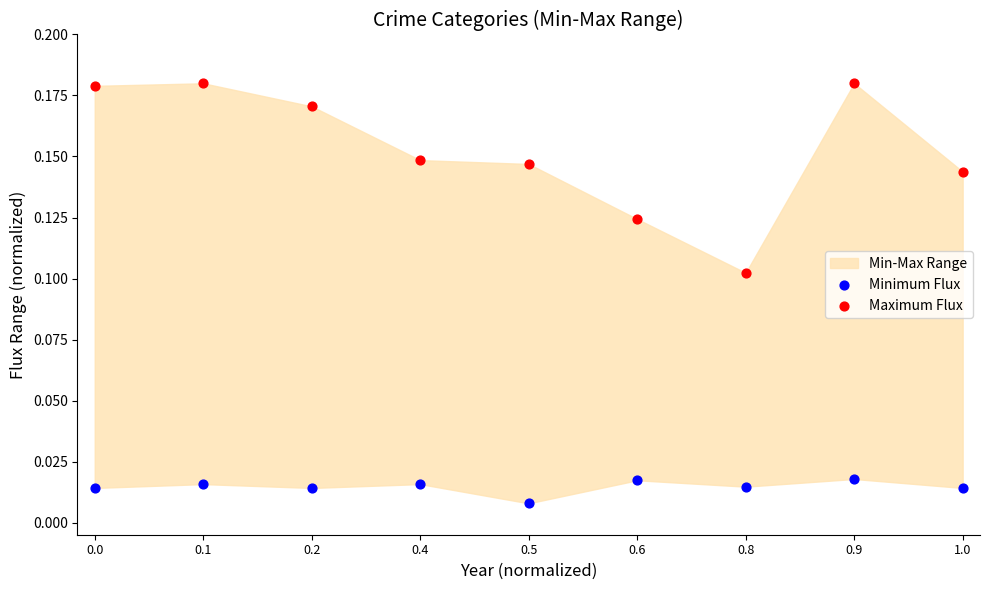

Across all data points, what is the range of X values (max minus min)?

1.0